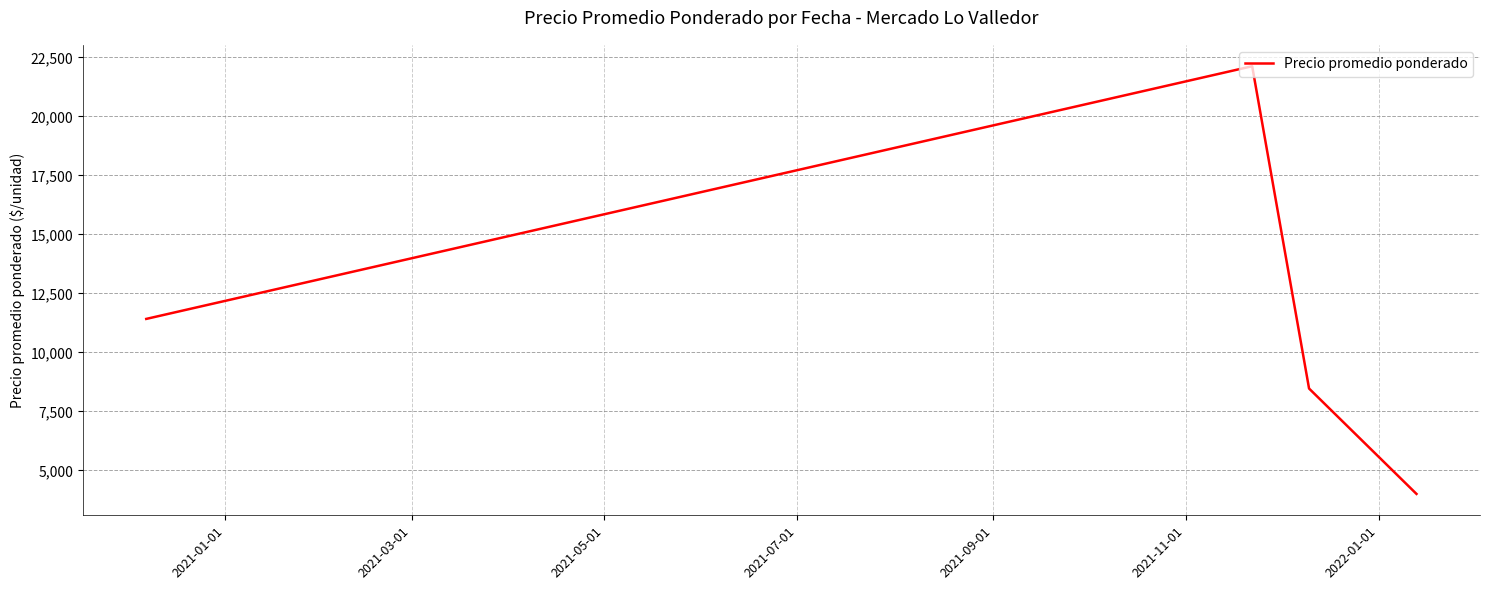

How many interior local peaks (higher than both neighbors) does the data have?

1